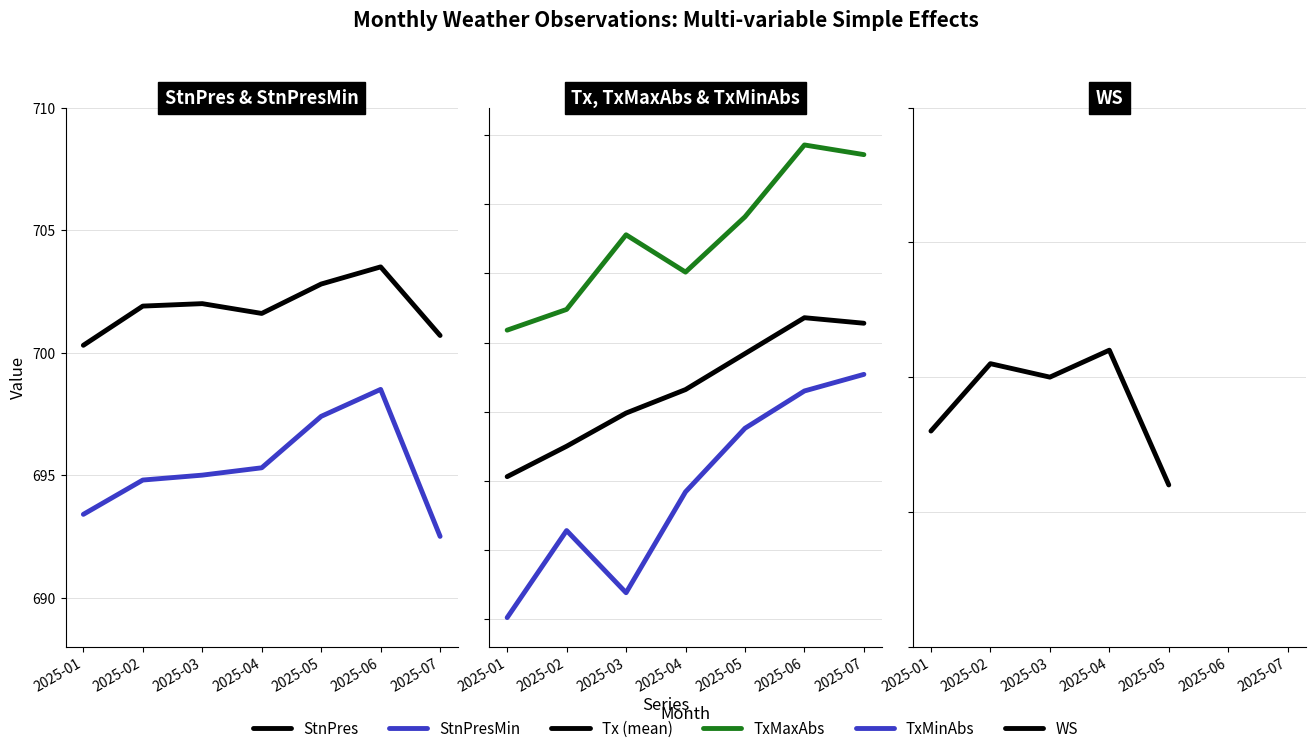

Where is StnPres nearest to the value 701?

2025-07